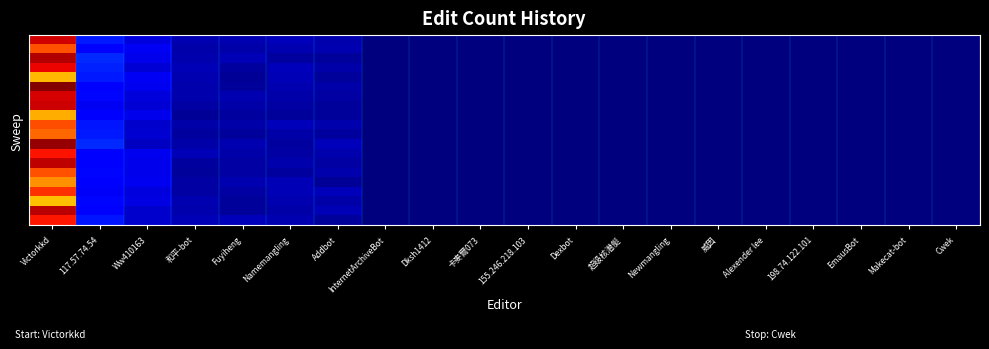

Which category has the lowest value across all series?

Cwek